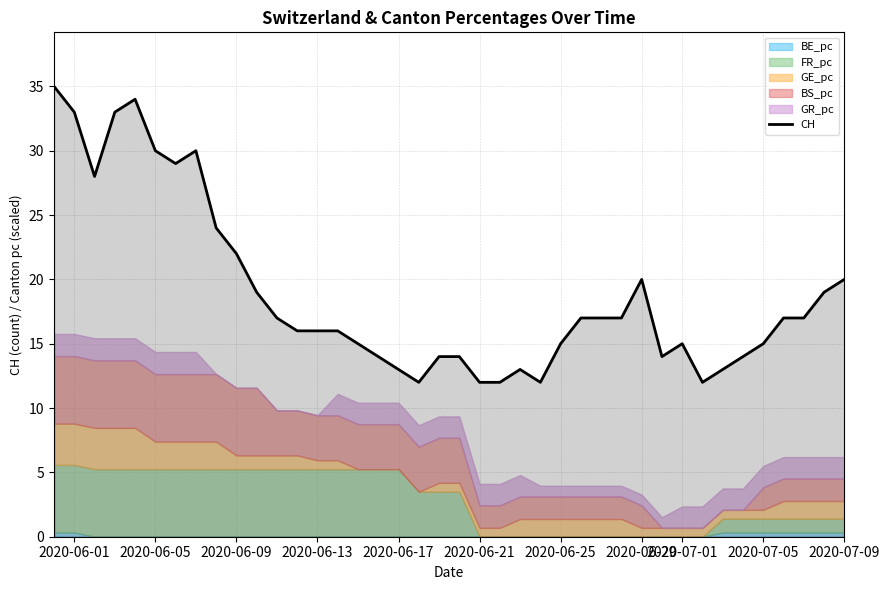

What is the maximum value shown in the chart?

35.0